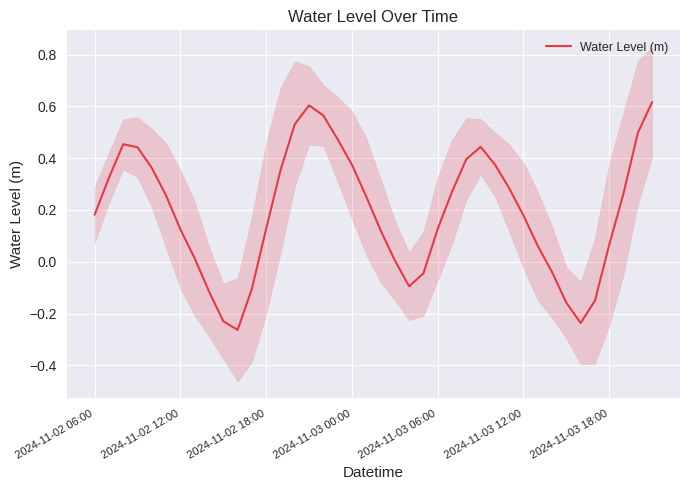

Is it true that Water Level (m) equals 0.2 at 2024-11-02 18:00?

False